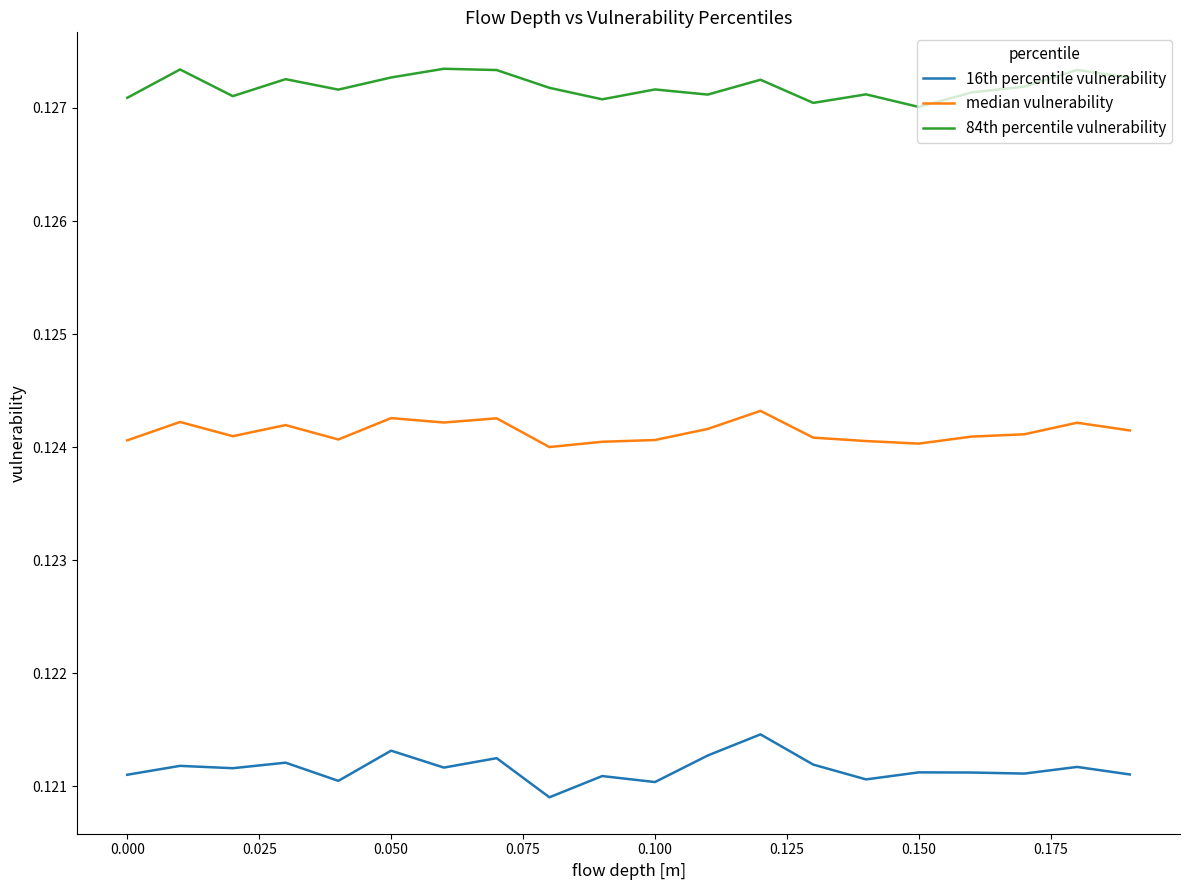

In 84th percentile vulnerability, how many points are lower than both neighbors (excluding endpoints)?

6